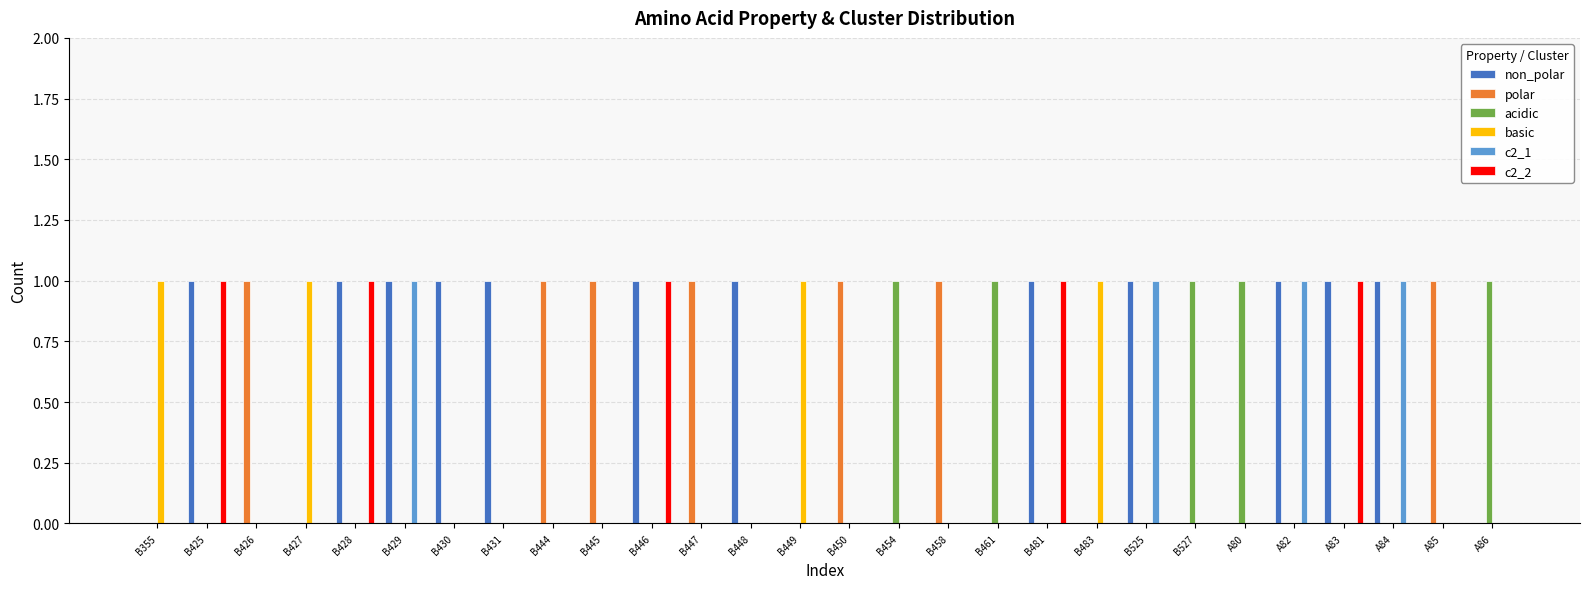

Does the chart contain stacked bars?

No